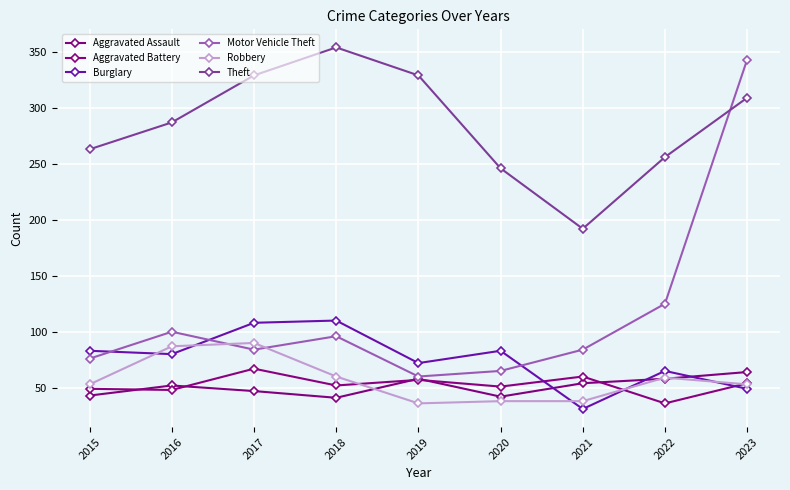

What is the difference between the second highest and second lowest values in the Aggravated Assault series?

16